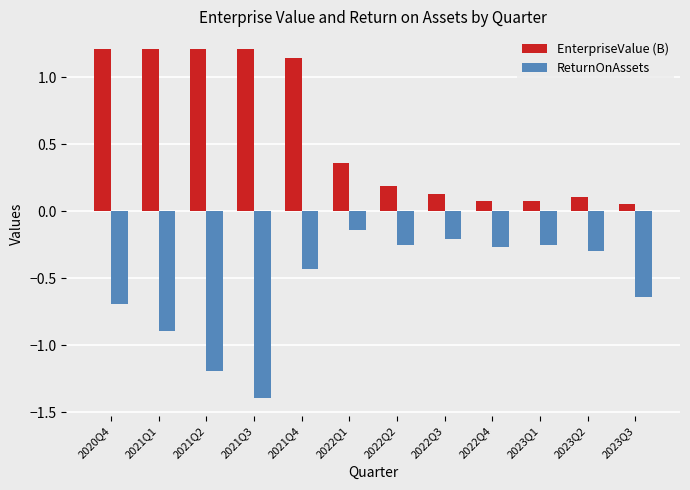

At 2020Q4, list the series in order from largest to smallest.

EnterpriseValue (B), ReturnOnAssets